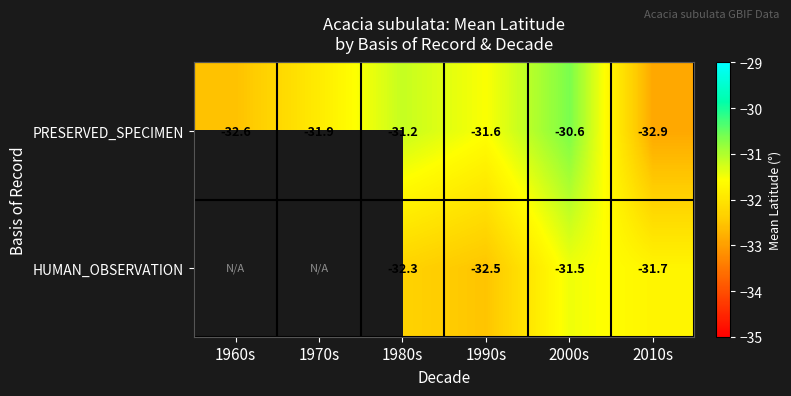

What is the smallest value displayed?

-32.9